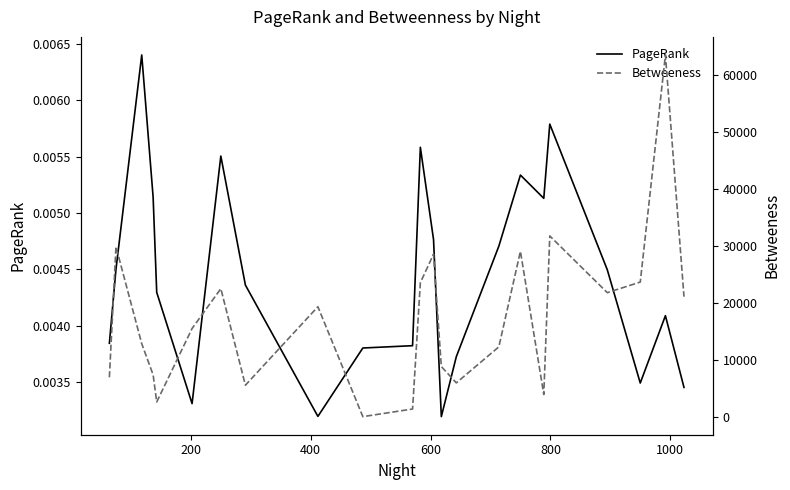

Which series has the largest total across all categories?

Betweeness